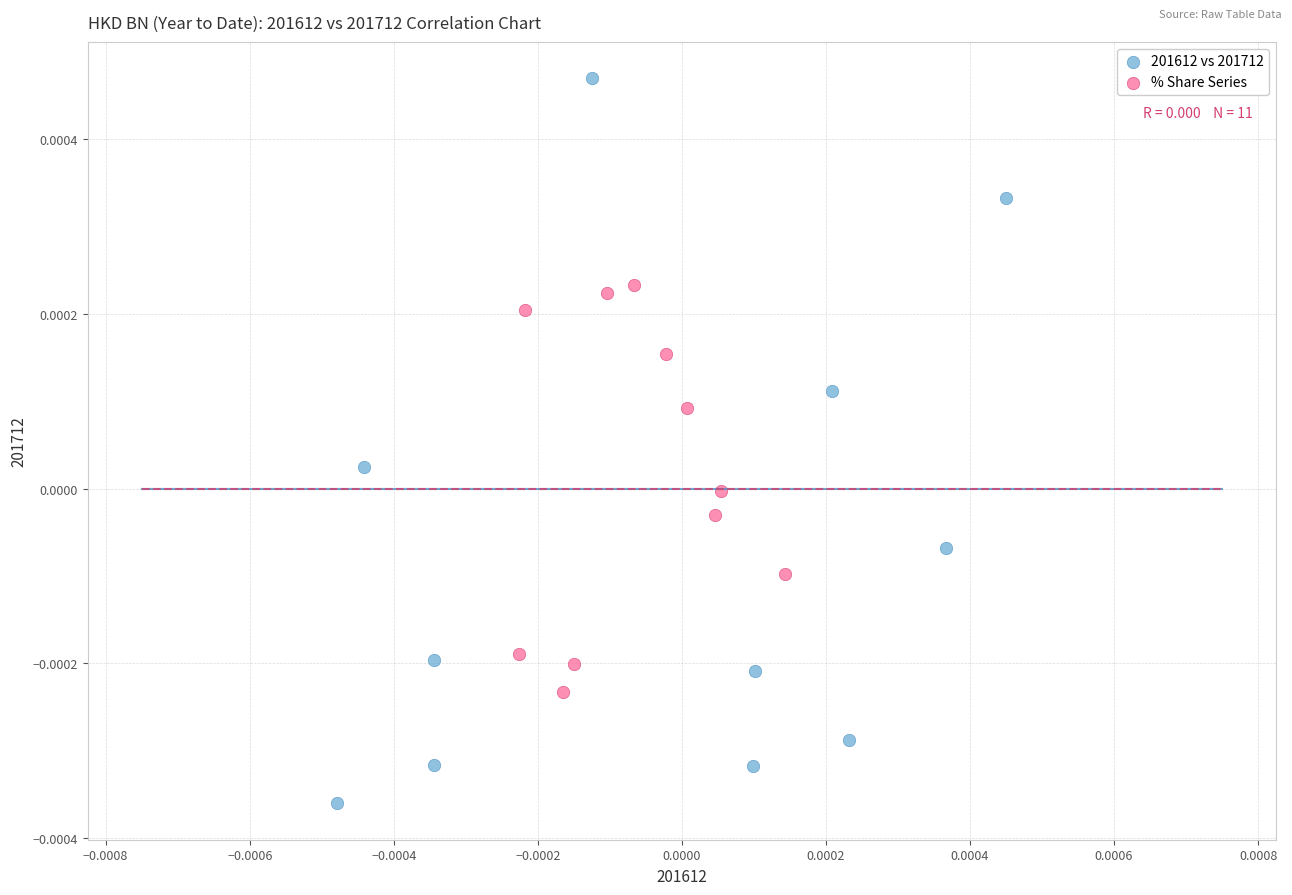

Which series has the largest Y range (max minus min)?

201612 vs 201712